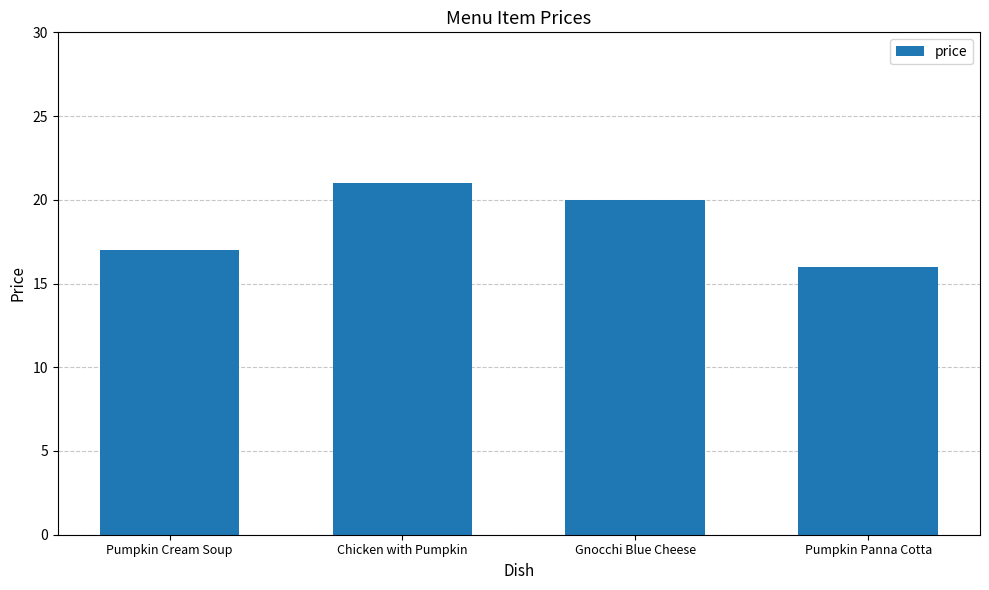

What is the difference between the second highest and minimum values?

4